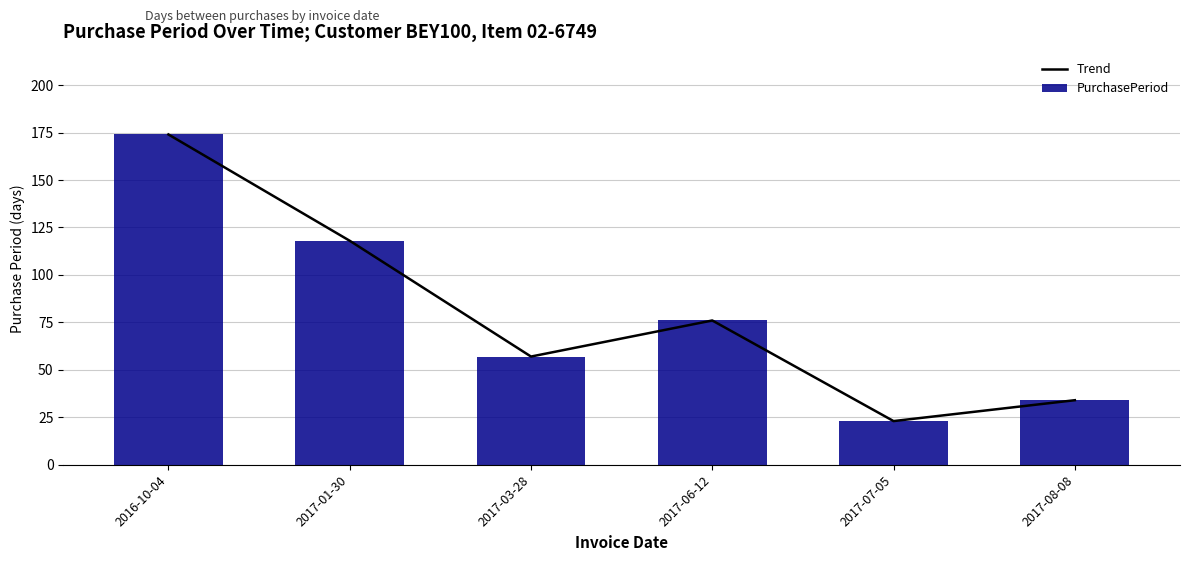

Which series has the largest total across all categories?

Trend